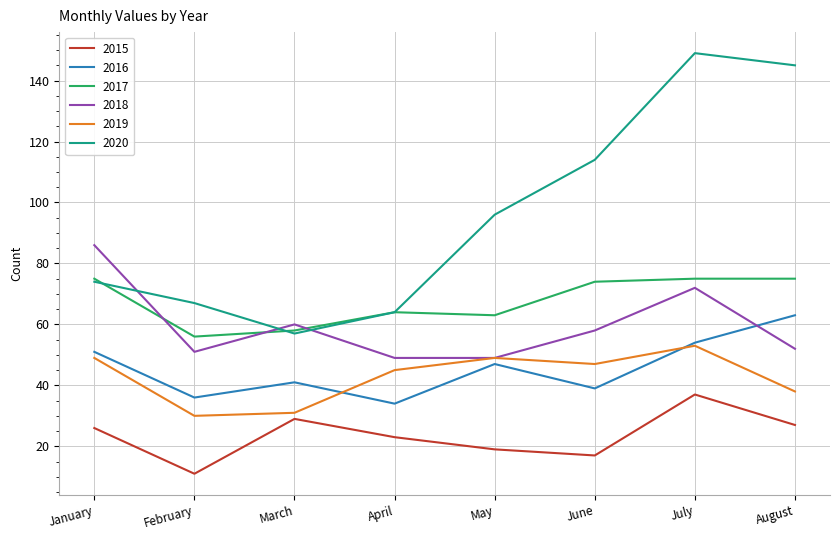

How many lines are shown in the chart?

6